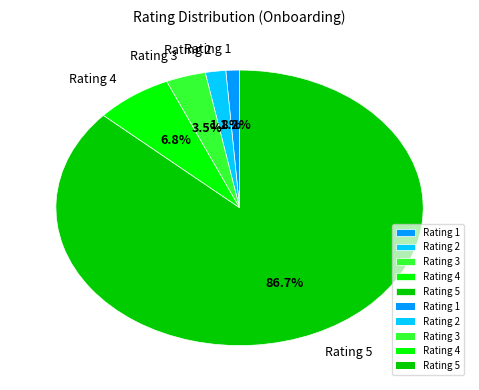

Which slice is the smallest?

Rating 1